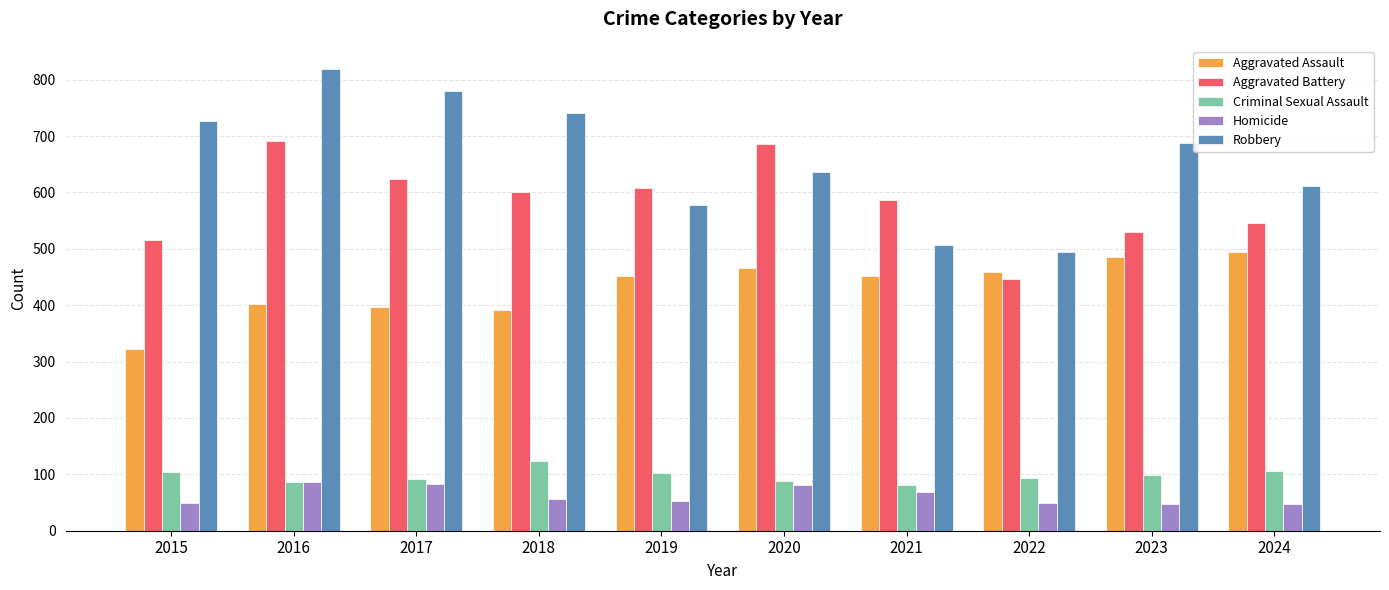

How many bars are there in total?

50